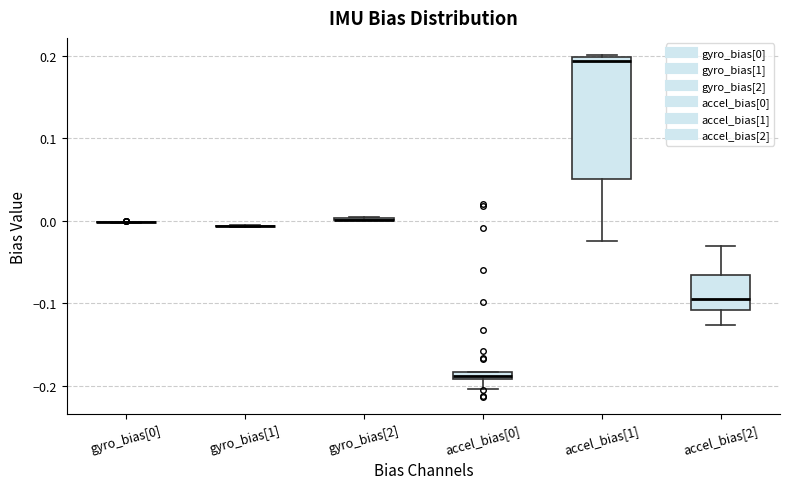

Where is the upper edge of the box for accel_bias[1] on the y-axis? The values are not printed on the chart, so give them approximately, as read against the axis.

0.20